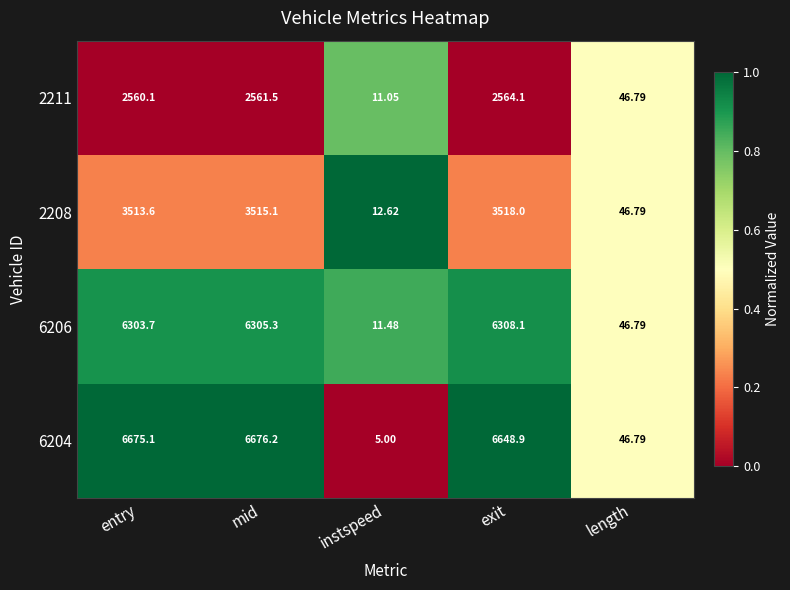

Which series has the largest range (max minus min)?

6204